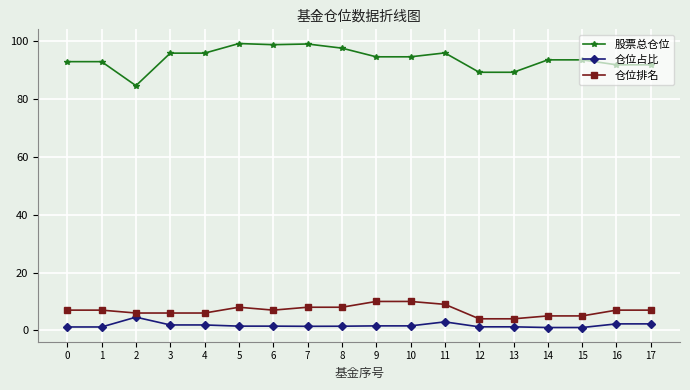

Is the value of 仓位排名 at 7 greater than the value of 仓位占比 at 13?

Yes